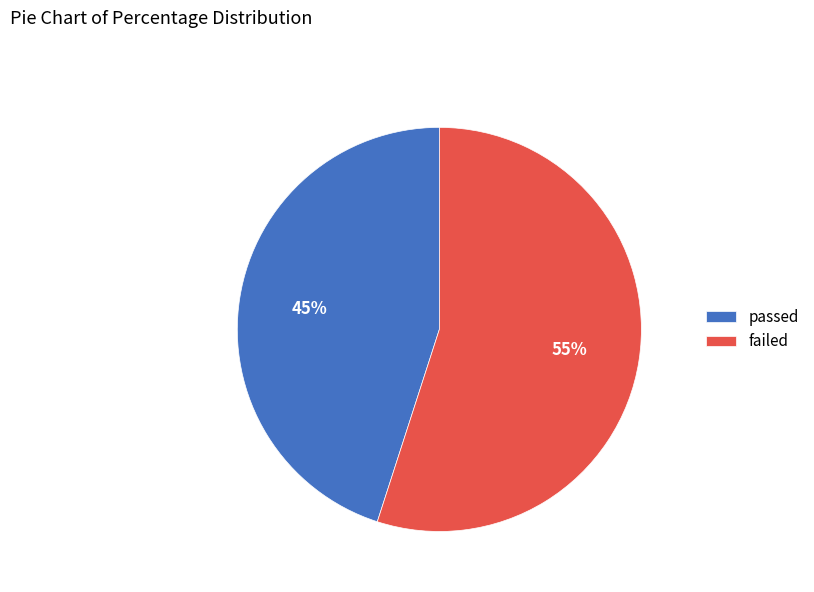

To the nearest percent, what percentage of the pie is passed?

45%